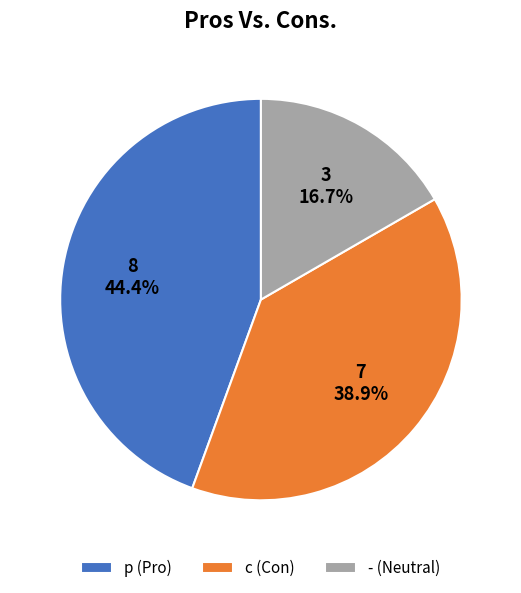

Which slice is the largest?

p